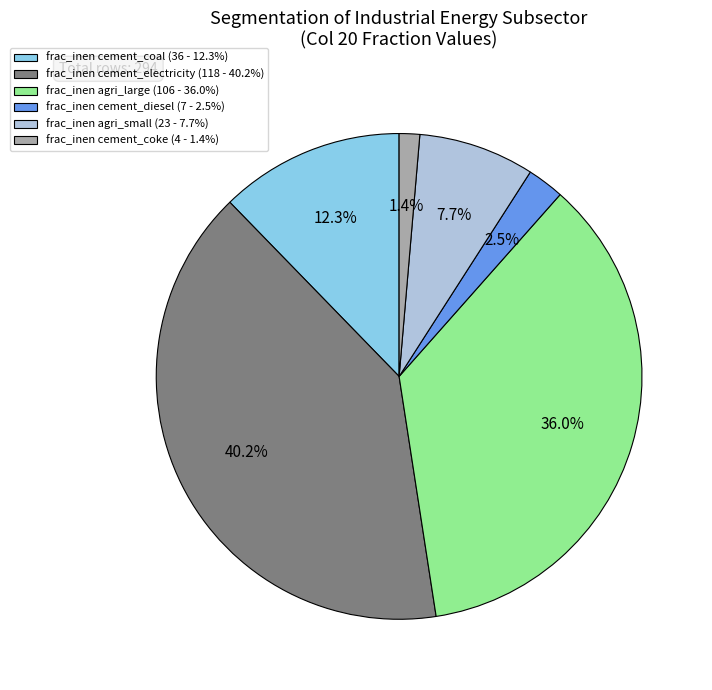

Rank the categories by value from lowest to highest.

frac_inen cement_coke (4 - 1.4%), frac_inen cement_diesel (7 - 2.5%), frac_inen agri_small (23 - 7.7%), frac_inen cement_coal (36 - 12.3%), frac_inen agri_large (106 - 36.0%), frac_inen cement_electricity (118 - 40.2%)